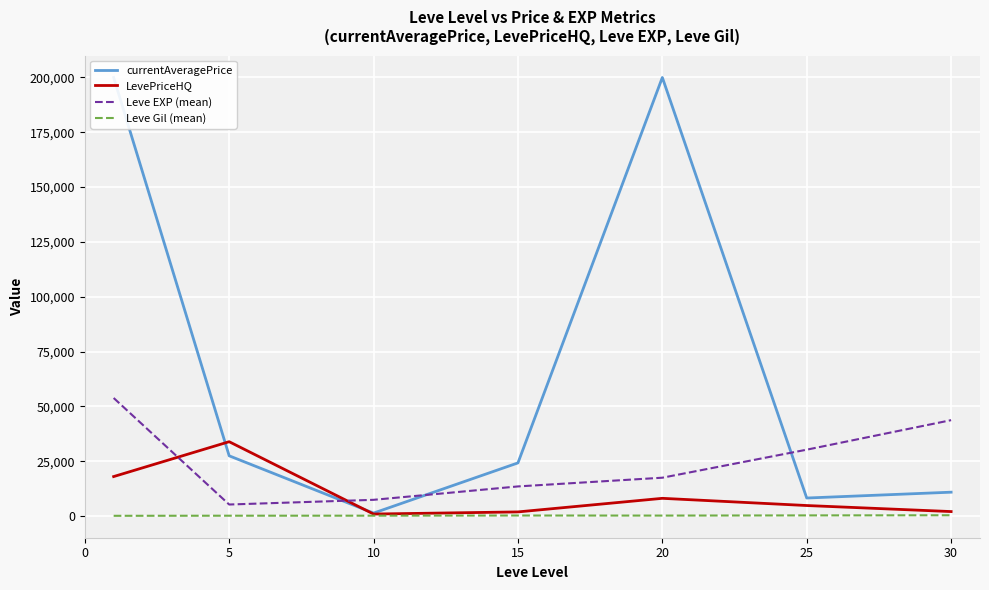

How many intersections are there between LevePriceHQ and Leve EXP (mean)?

2